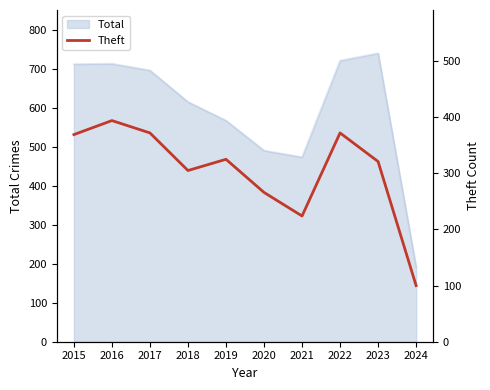

Reading right to left, transcribe all the data shown in this chart.

100	321	372	224	266	325	305	372	394	369